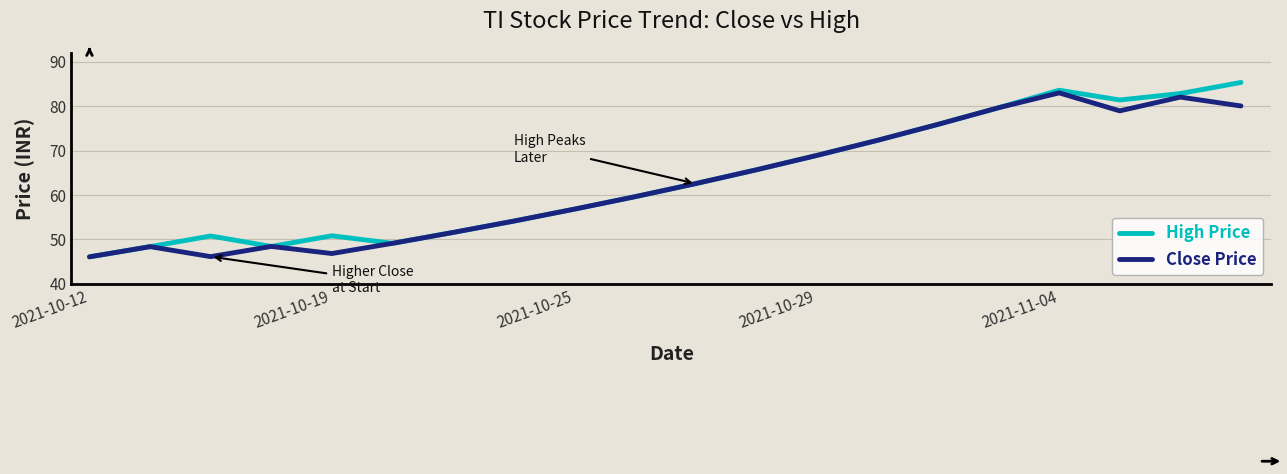

Rank the series by their maximum value, from lowest to highest.

Close Price, High Price